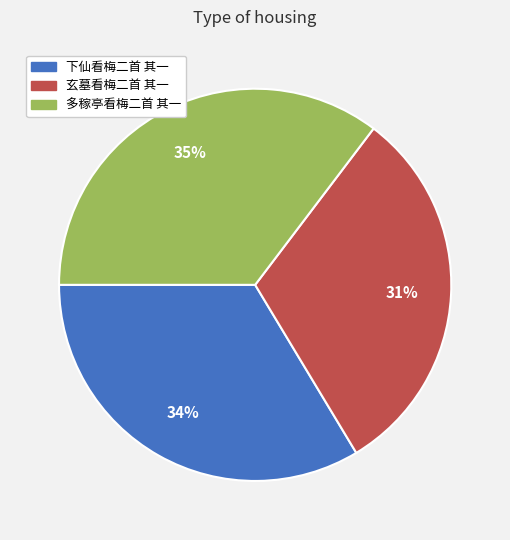

Is there any slice that represents more than half of the pie?

No